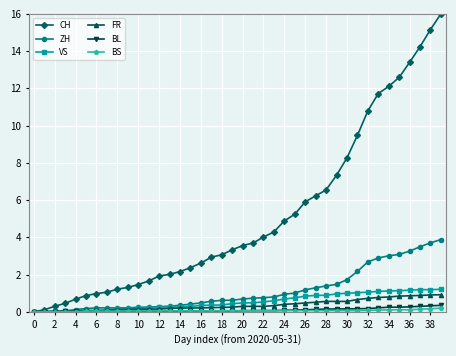

Which series has the largest total across all categories?

CH